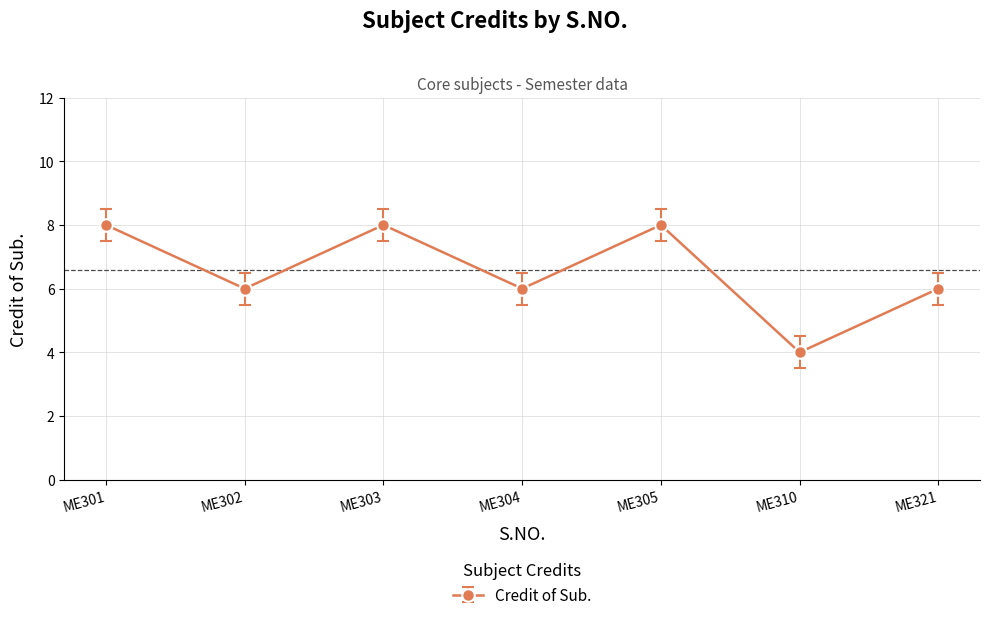

What is the average value?

7